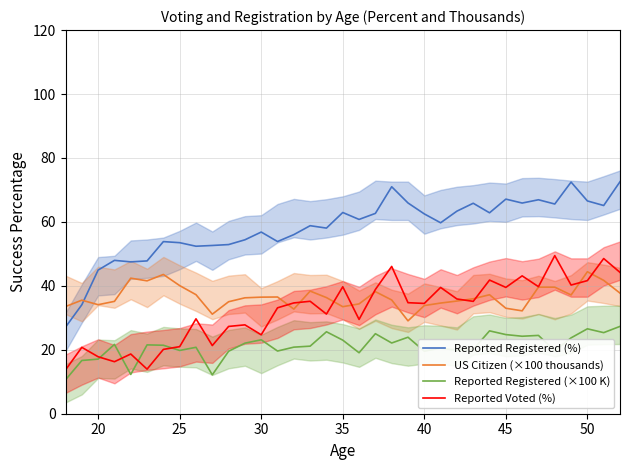

True or false: Reported Registered (×100 K) and Reported Registered (%) intersect in this chart.

False